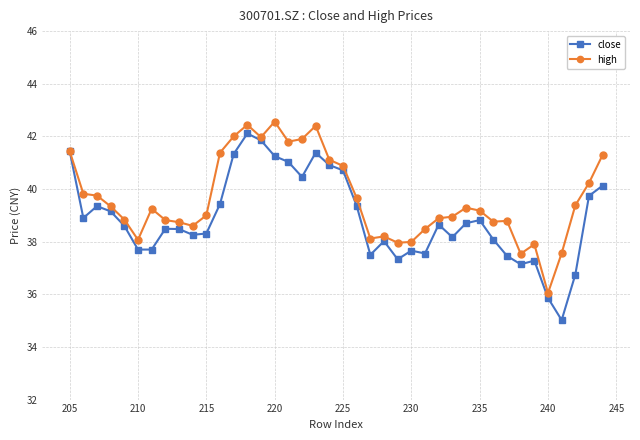

Which series has the largest total across all categories?

high